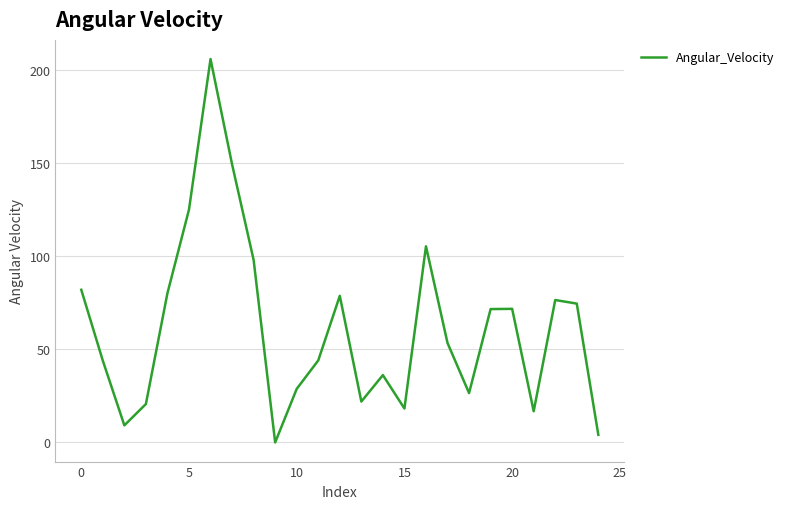

What is the greatest value displayed?

205.8